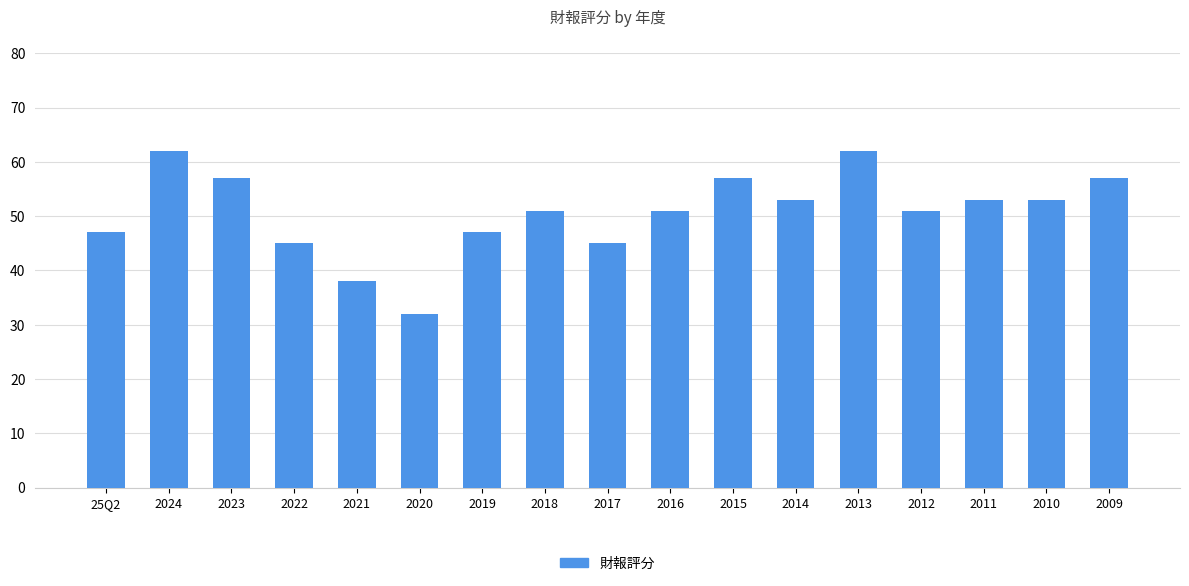

Count the number of data series in this chart.

1